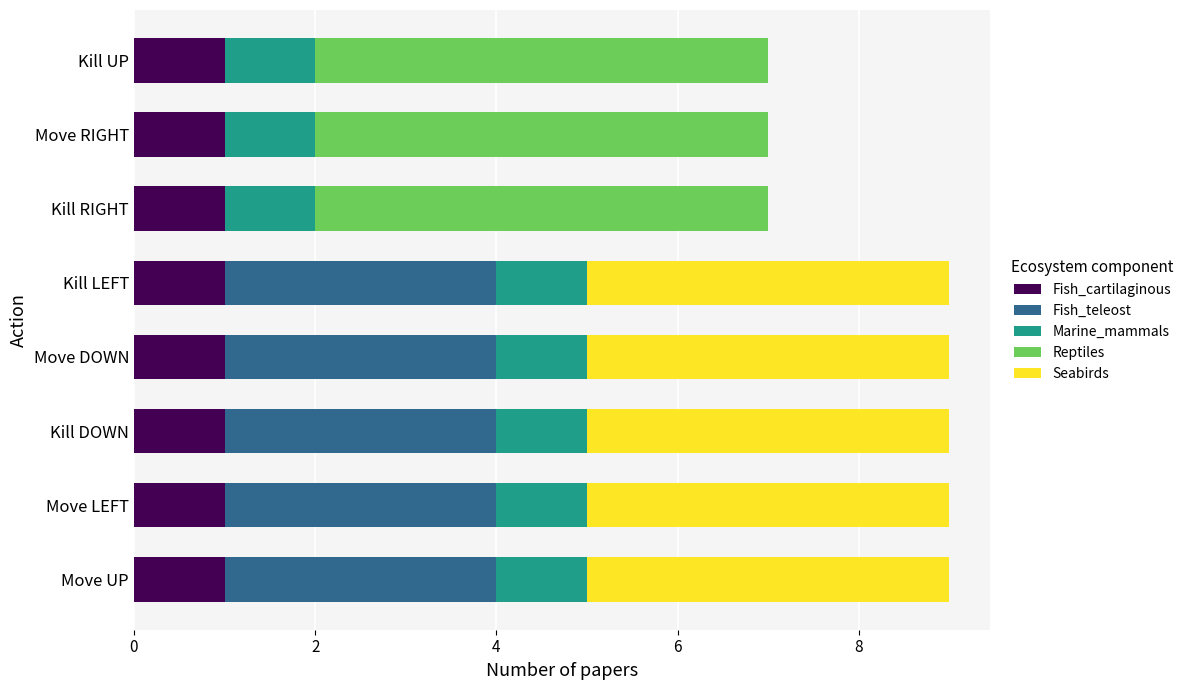

How many data points does each series have?

8